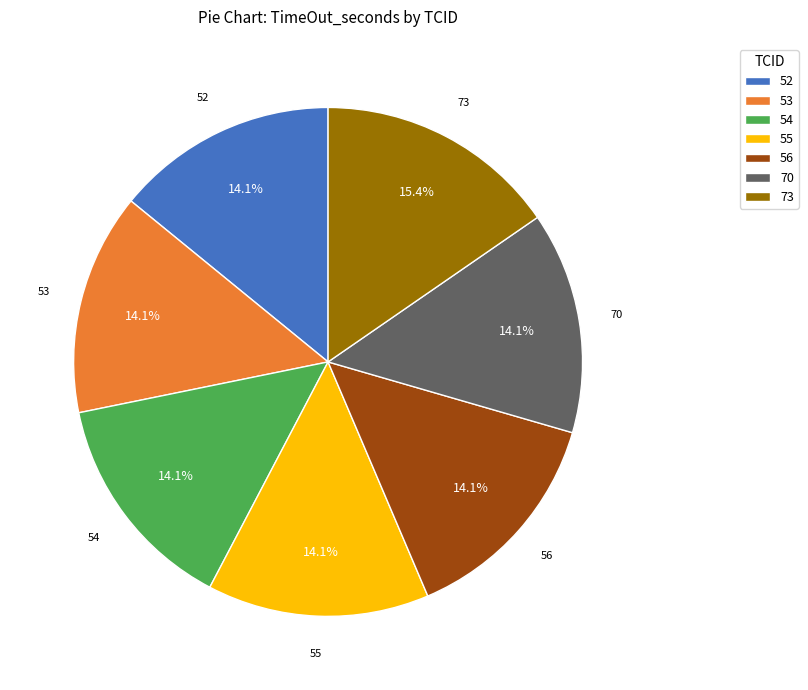

How many slices are in this pie chart?

7